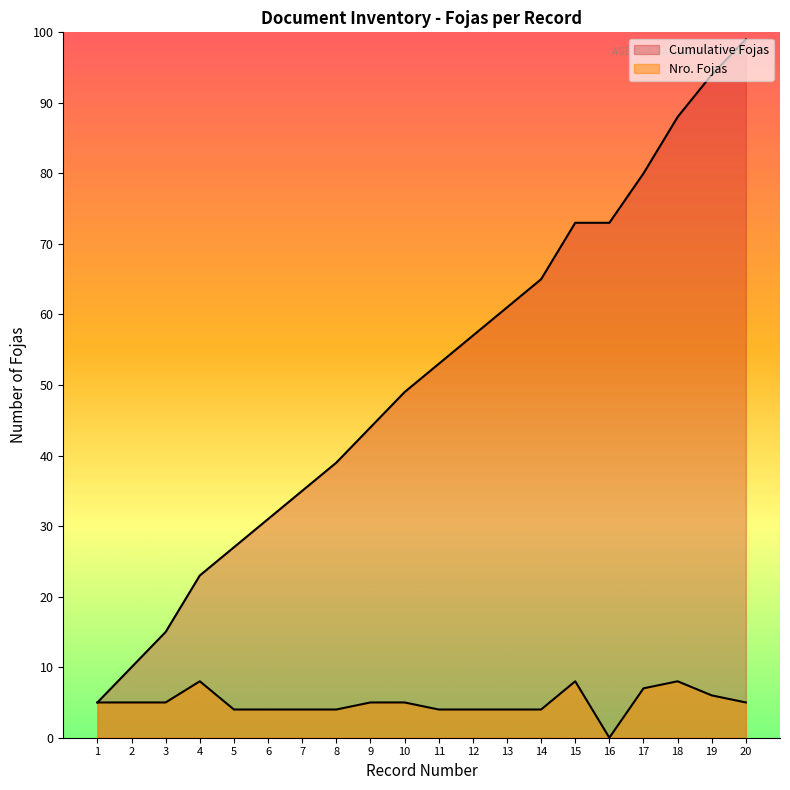

How many interior local peaks does the Nro. Fojas series have?

3